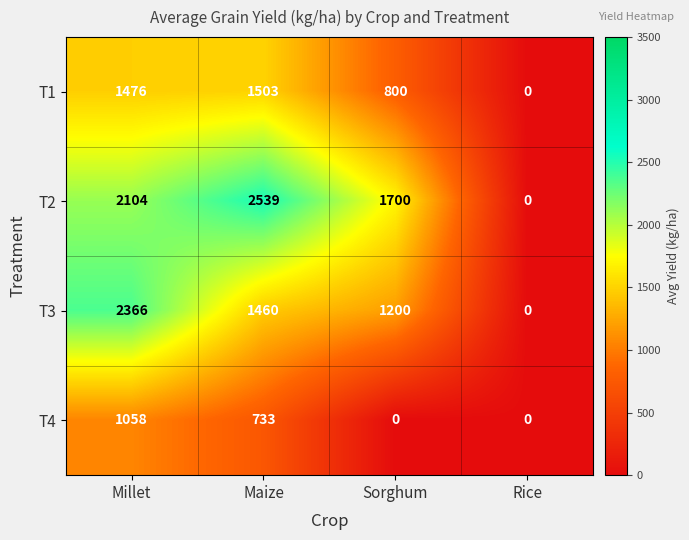

Is it true that T2 equals -1164 at Rice?

False